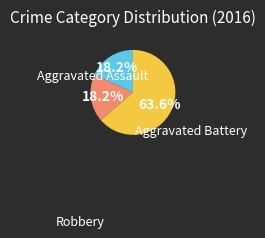

How many segments does this pie chart have?

3